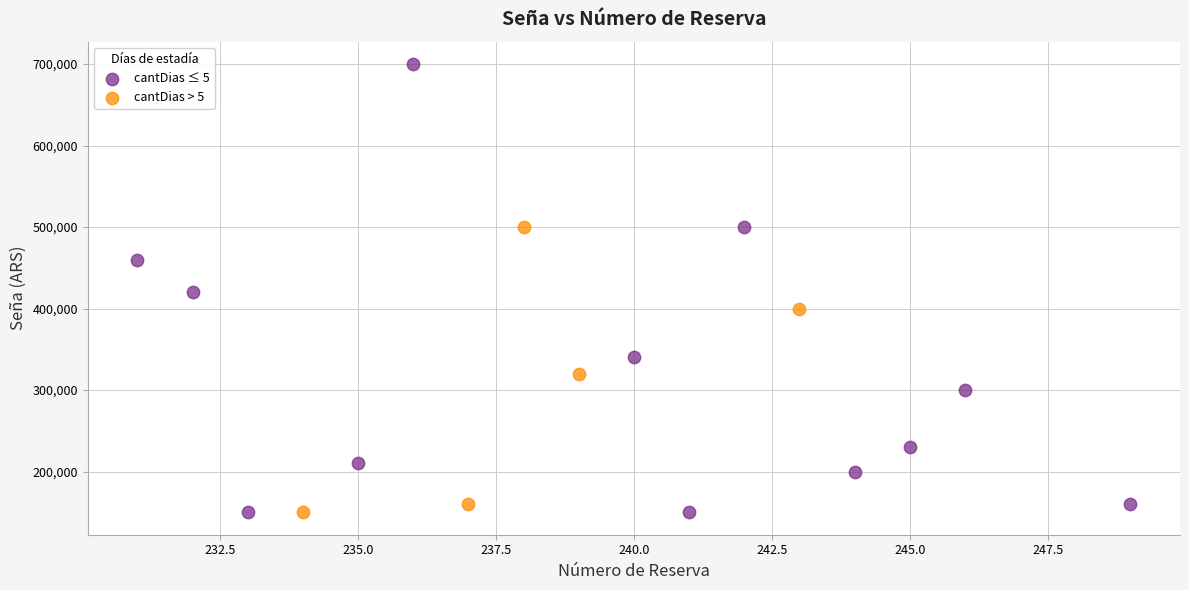

Which series has the widest spread of Y values?

cantDias ≤ 5